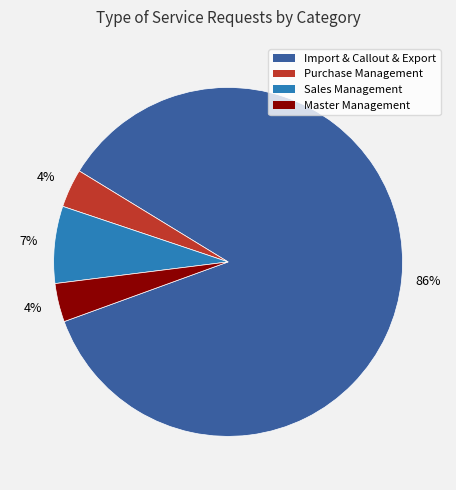

How many segments does this pie chart have?

4